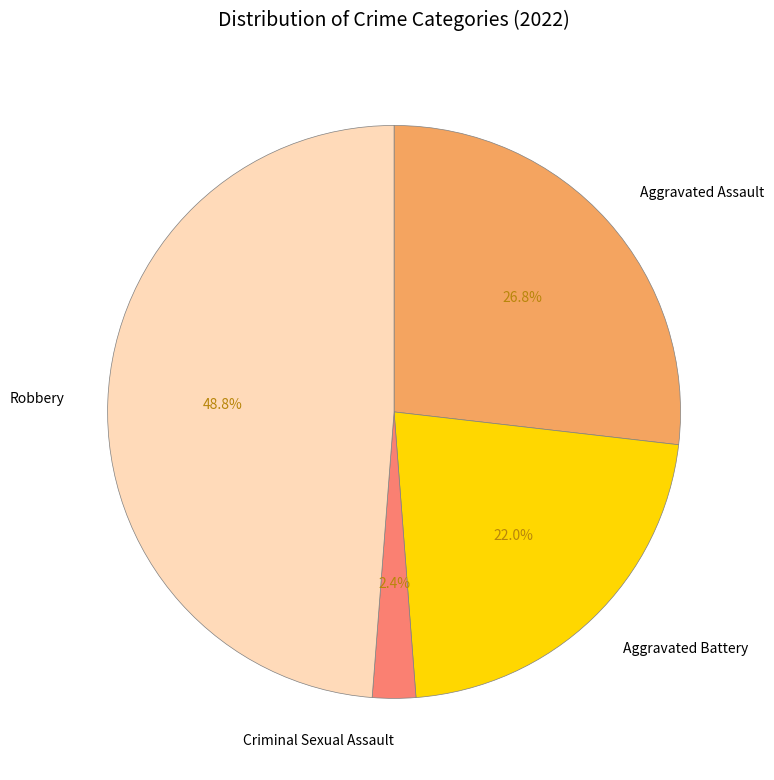

Which slice is the smallest?

Criminal Sexual Assault